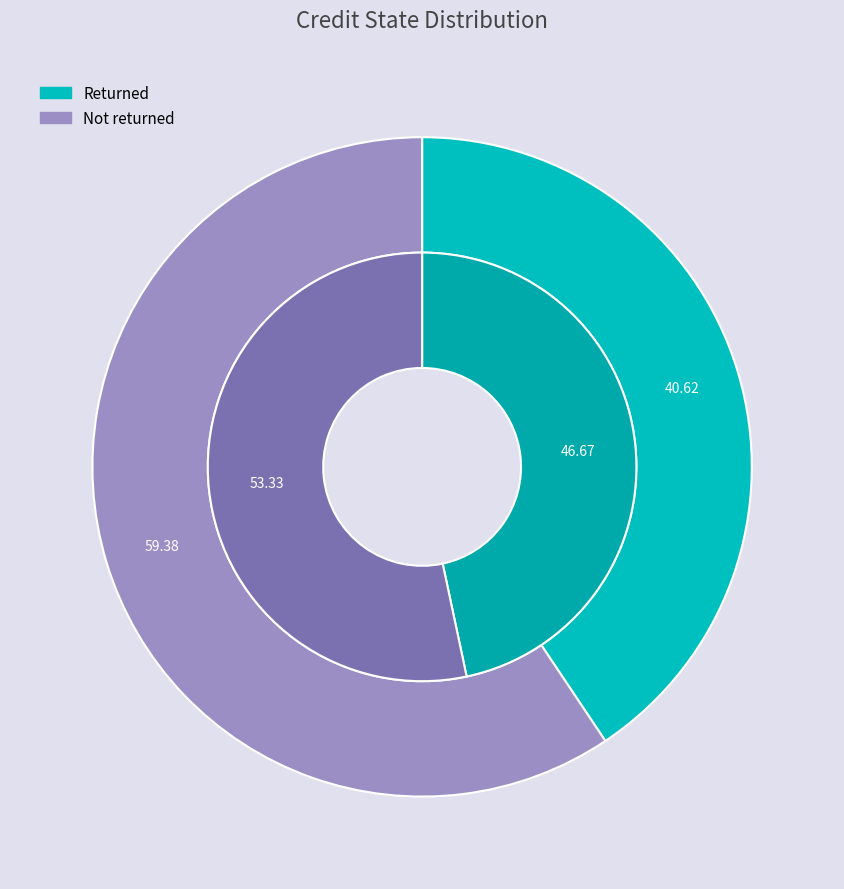

Is the sum of Returned and Not returned greater than half?

Yes